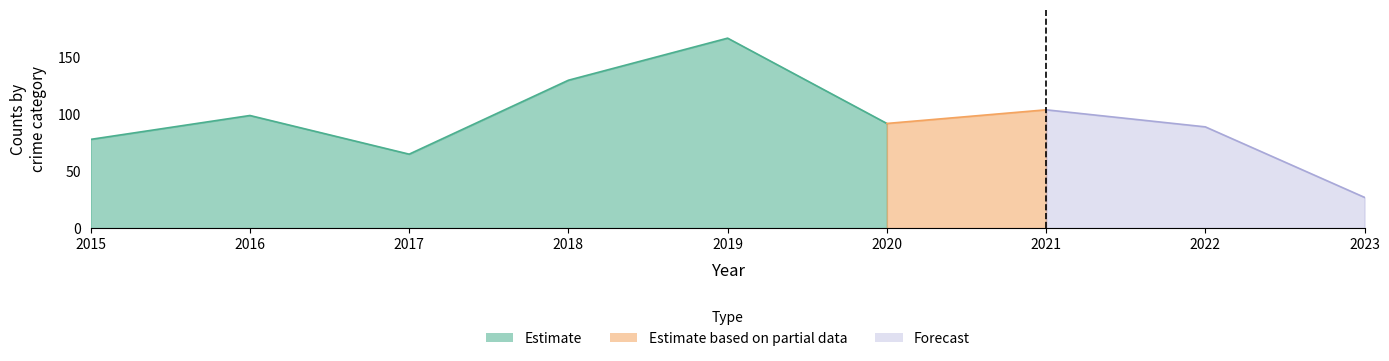

What is the difference between the maximum and second lowest values in the Robbery series?

28